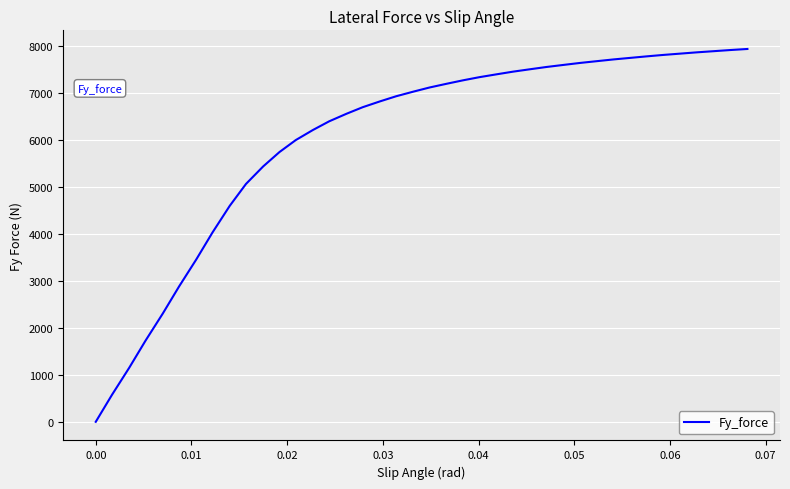

What is the maximum value shown in the chart?

7939.4